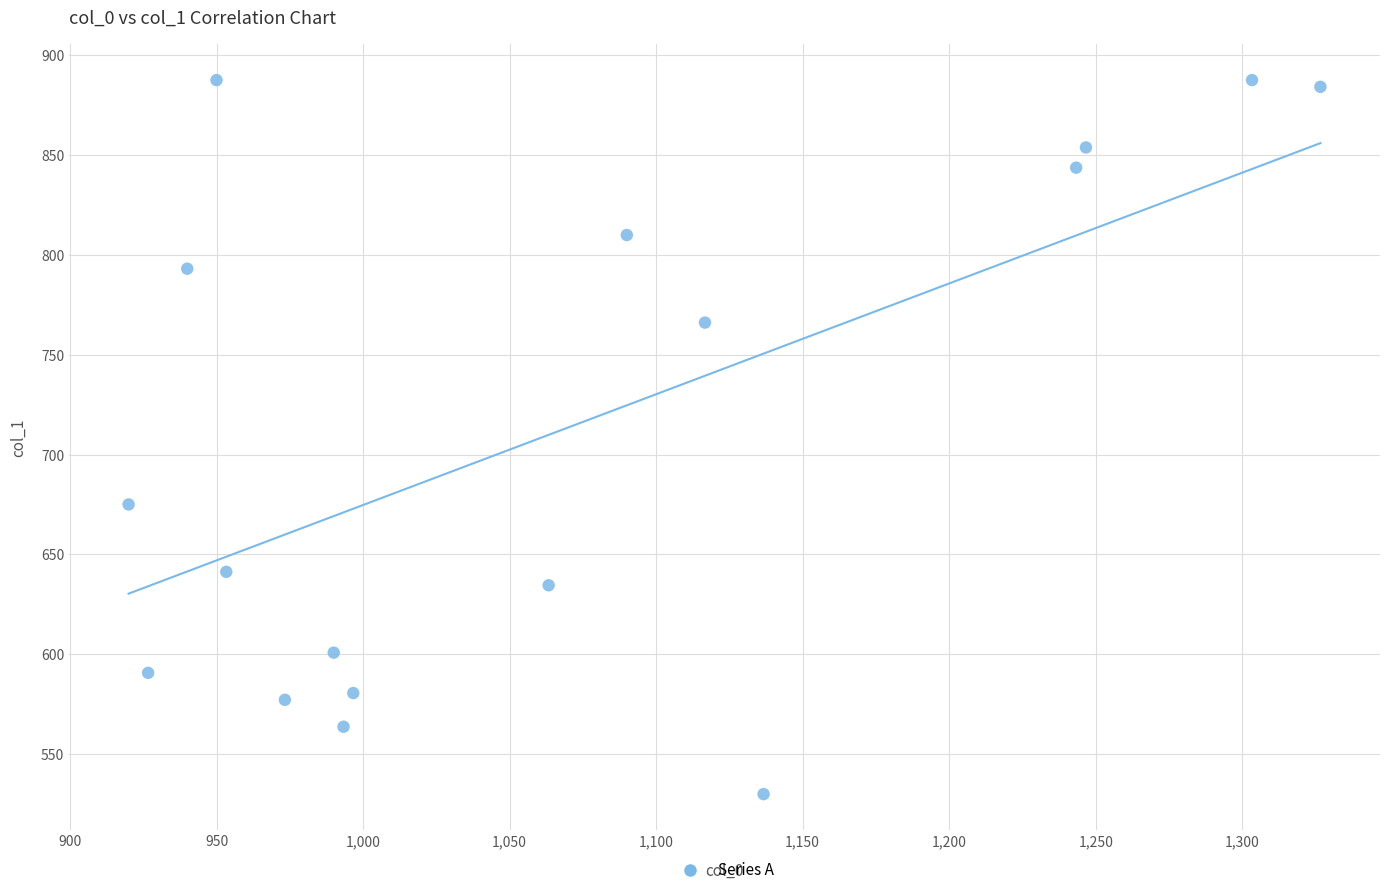

What is the range of X values (max minus min)?

406.7